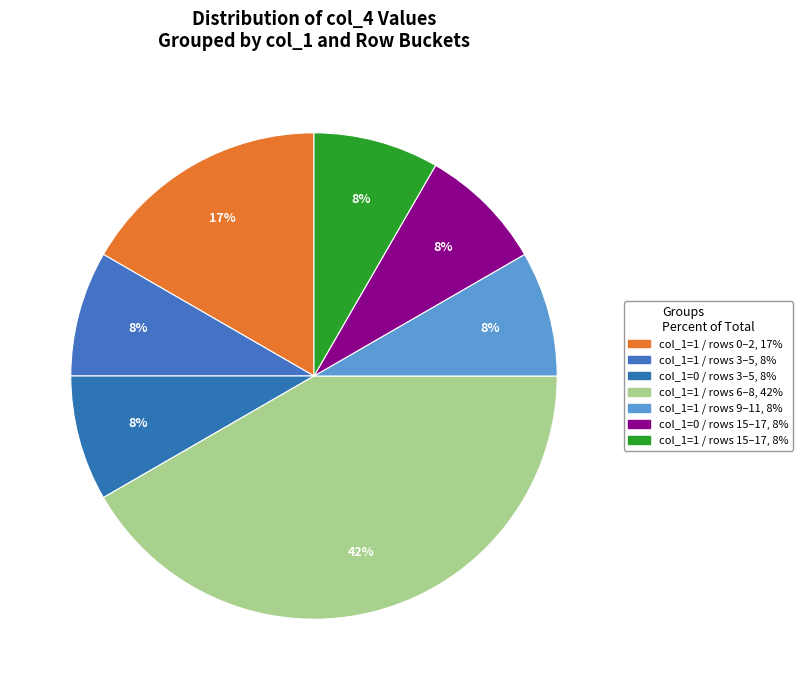

Count the number of slices in the pie.

7